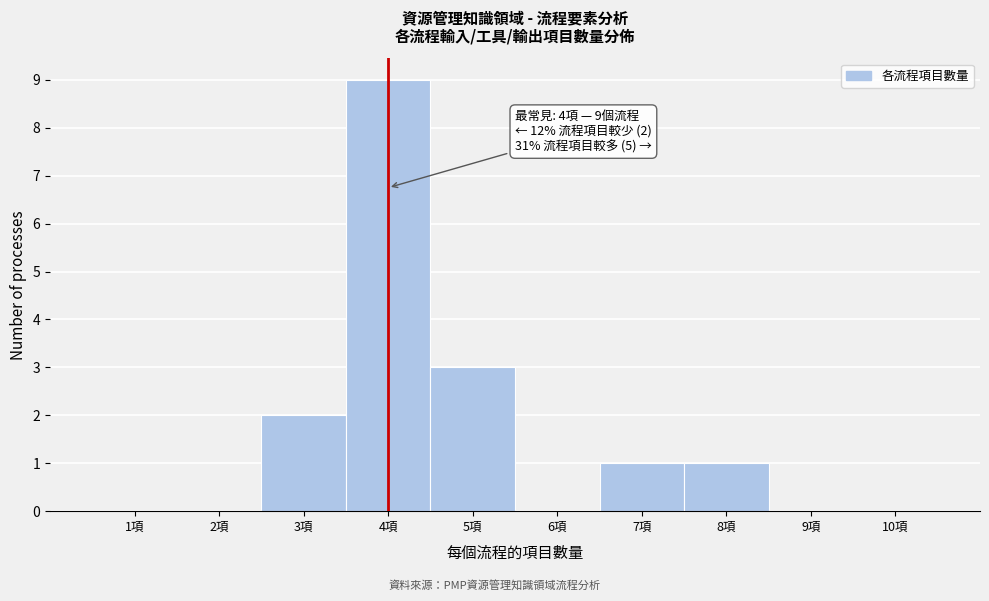

Over which range of the x-axis is the bar tallest?

3.5 to 4.5